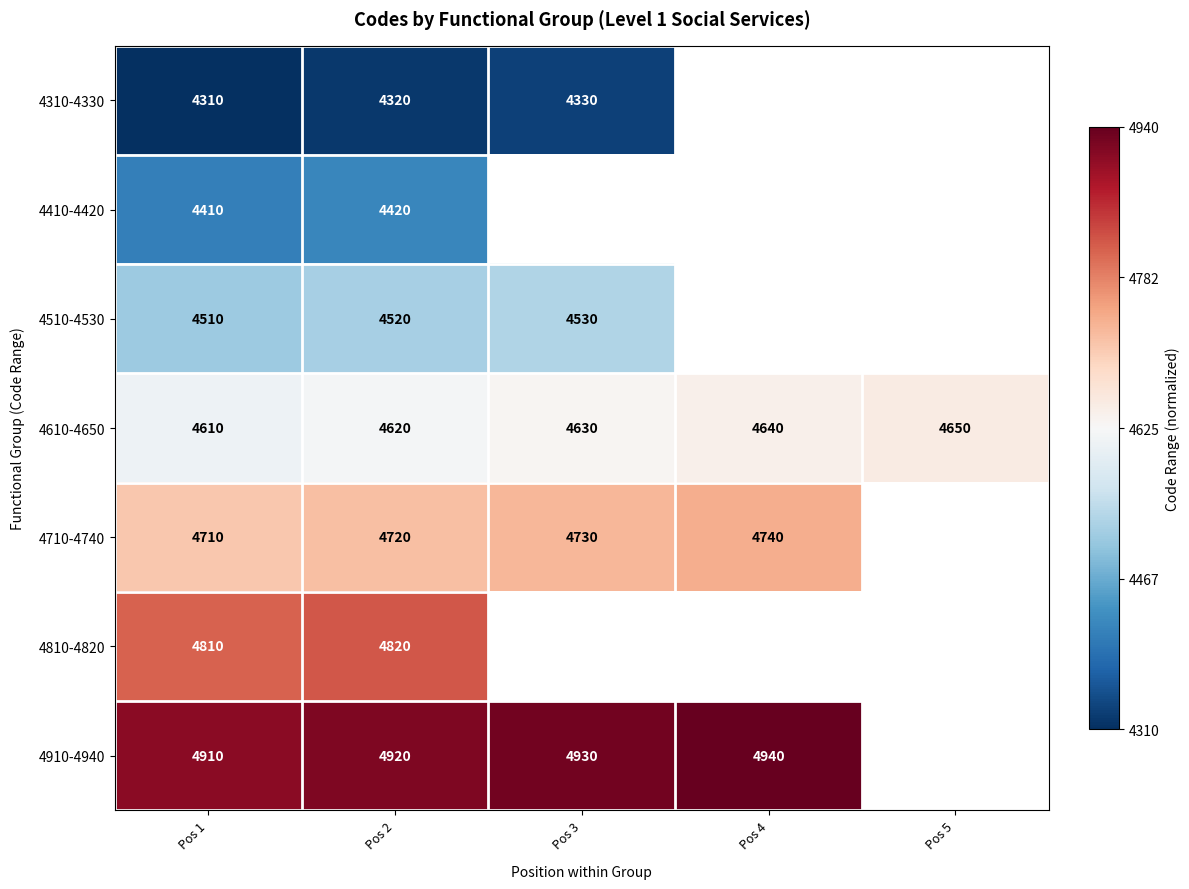

Is it true that 4710-4740 equals 4710 at Pos 1?

True